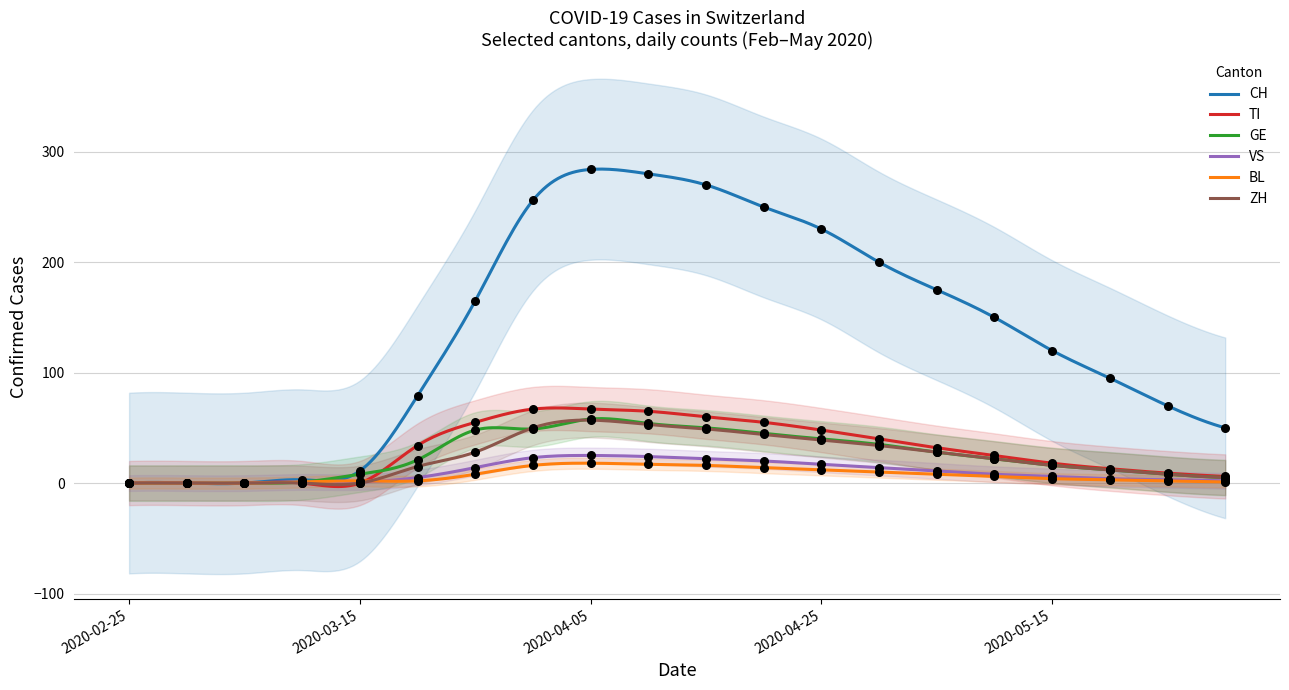

What are all the series names shown in the legend?

CH, TI, GE, VS, BL, ZH